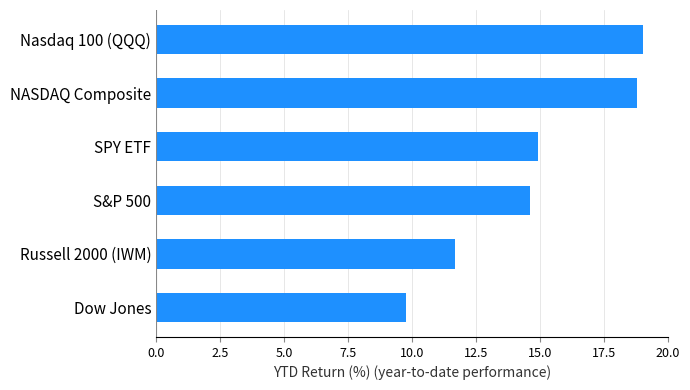

What is the average value?

14.8